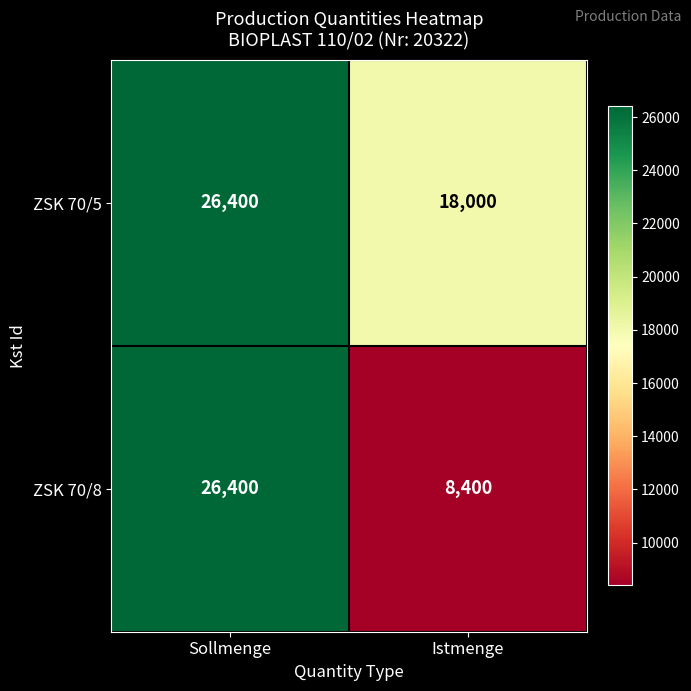

What is the average value of the ZSK 70/8 series?

17400